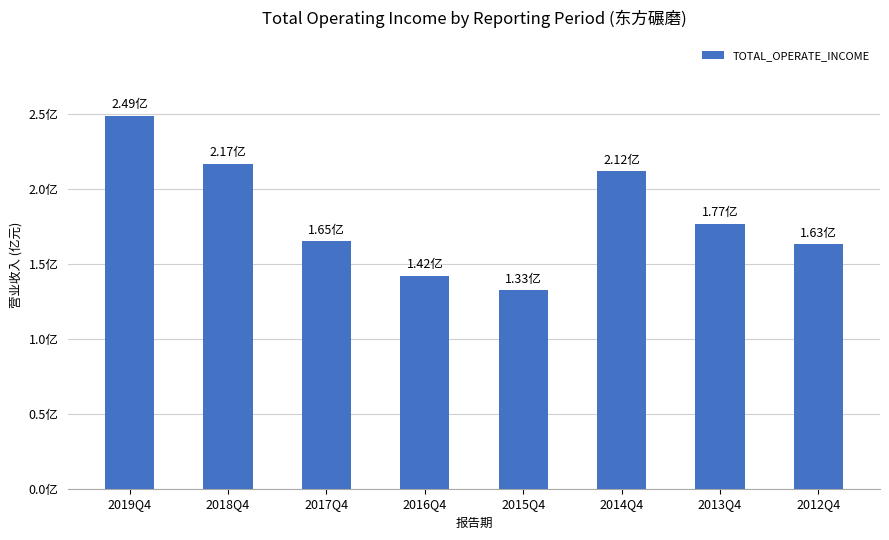

What is the difference between the second highest and second lowest values?

0.7